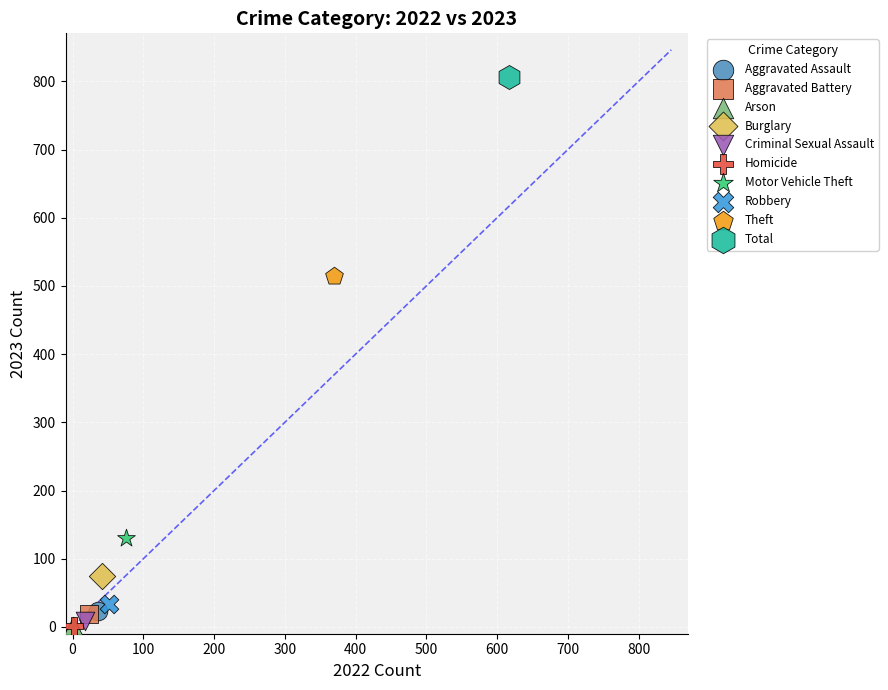

What are all the series names shown in the legend?

Aggravated Assault, Aggravated Battery, Arson, Burglary, Criminal Sexual Assault, Homicide, Motor Vehicle Theft, Robbery, Theft, Total